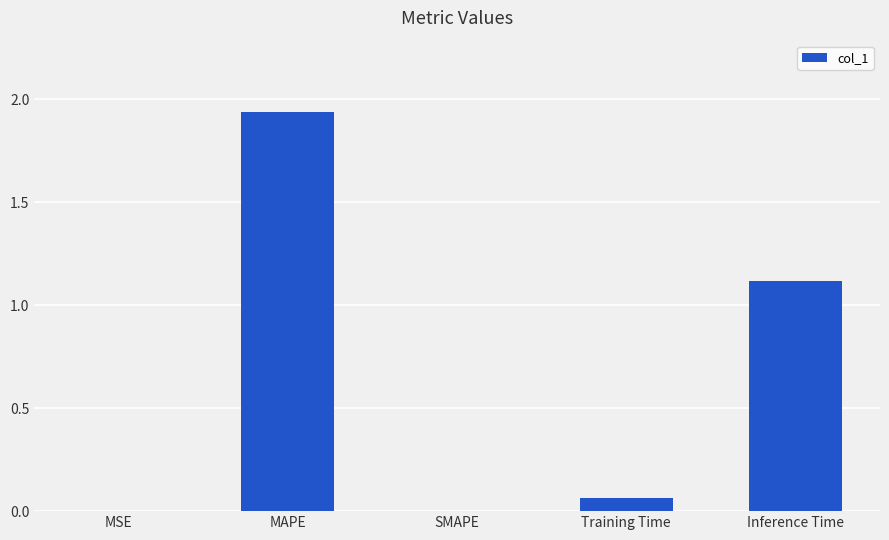

What is the sum of all values?

3.1